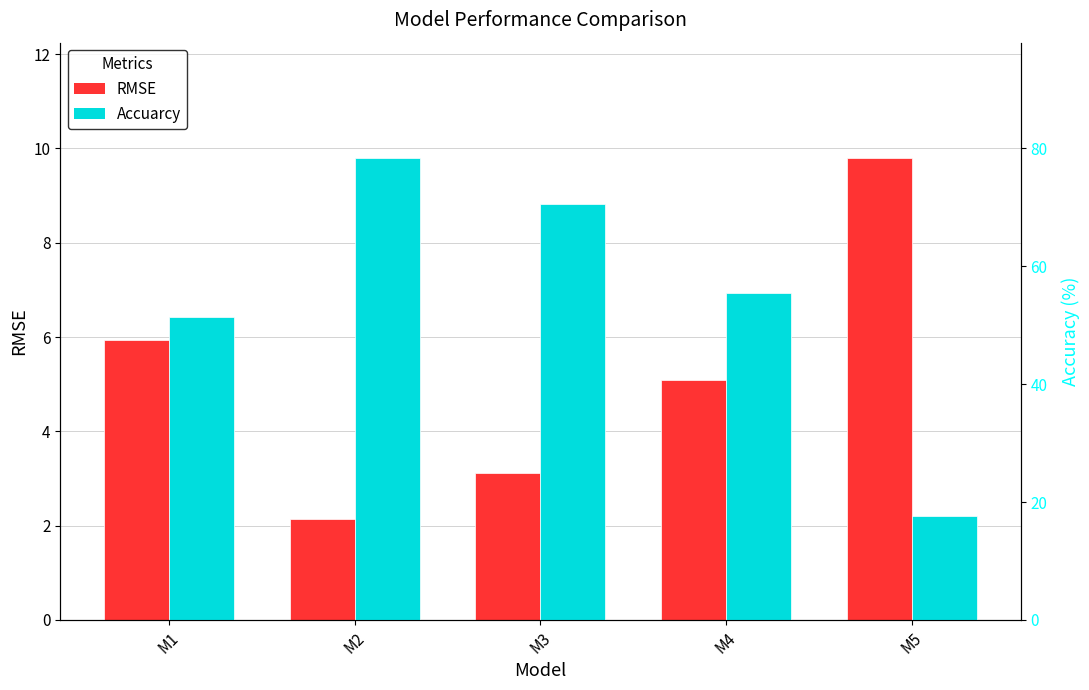

Count the number of data series in this chart.

2